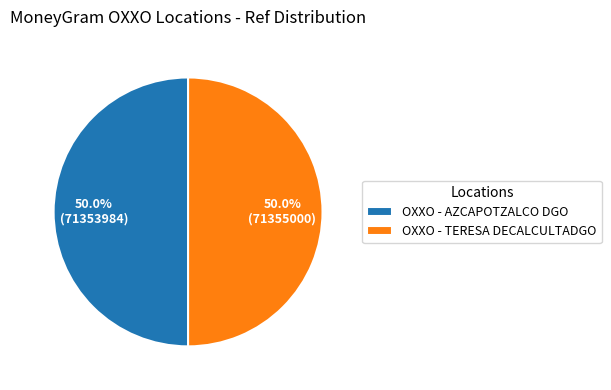

What is the ratio of the value at OXXO - AZCAPOTZALCO DGO to the value at OXXO - TERESA DECALCULTADGO?

1.0